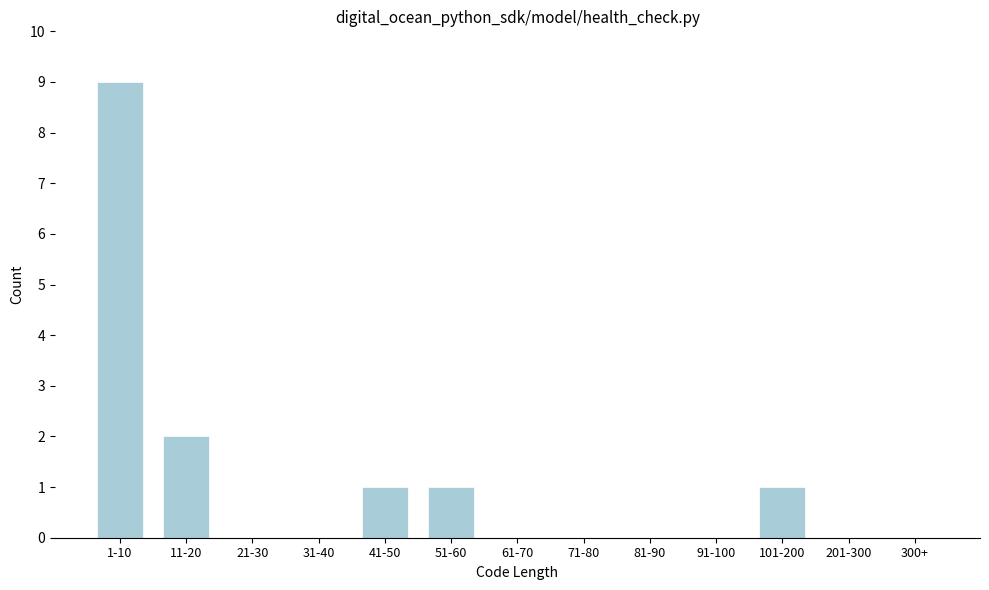

Reading right to left, list all the values displayed in this chart.

300+=0	201-300=0	101-200=1	91-100=0	81-90=0	71-80=0	61-70=0	51-60=1	41-50=1	31-40=0	21-30=0	11-20=2	1-10=9